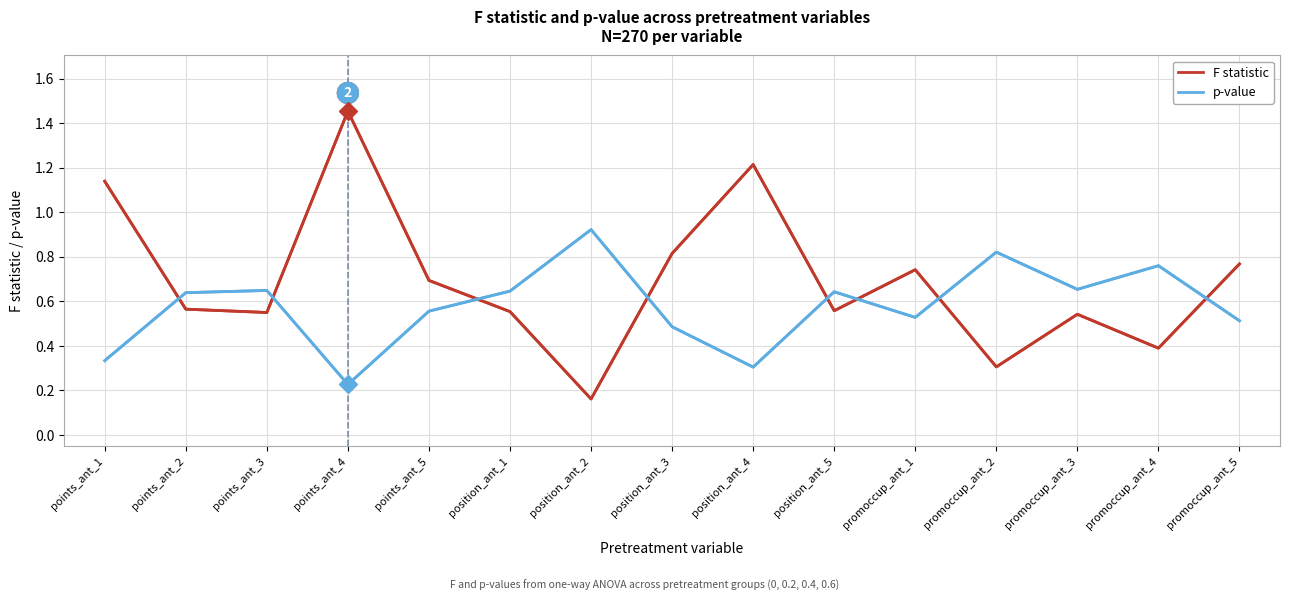

The value of F statistic at position_ant_1 is 0.7. True or false?

False